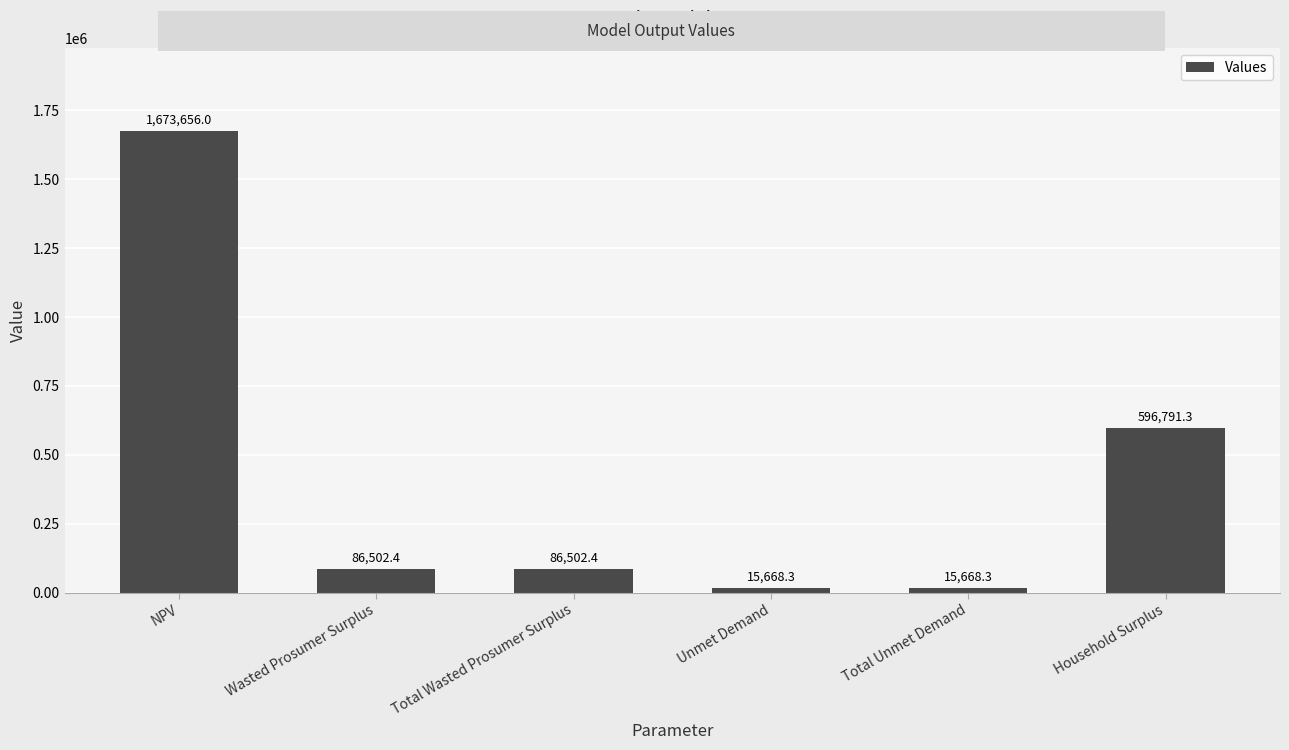

The value at Unmet Demand is 15668.3. True or false?

True